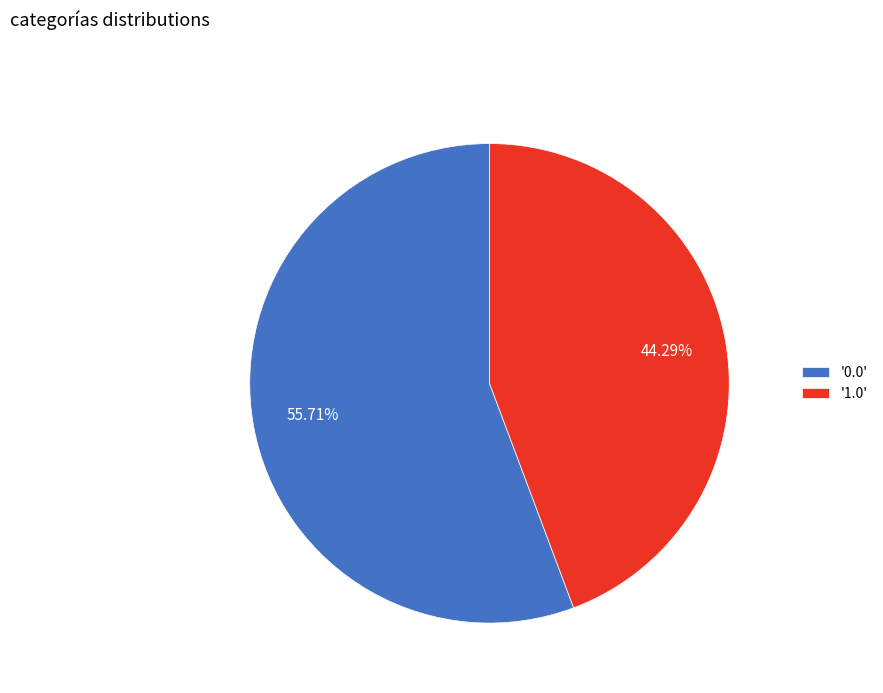

Do '1.0' and '0.0' together represent more than half of the pie?

Yes